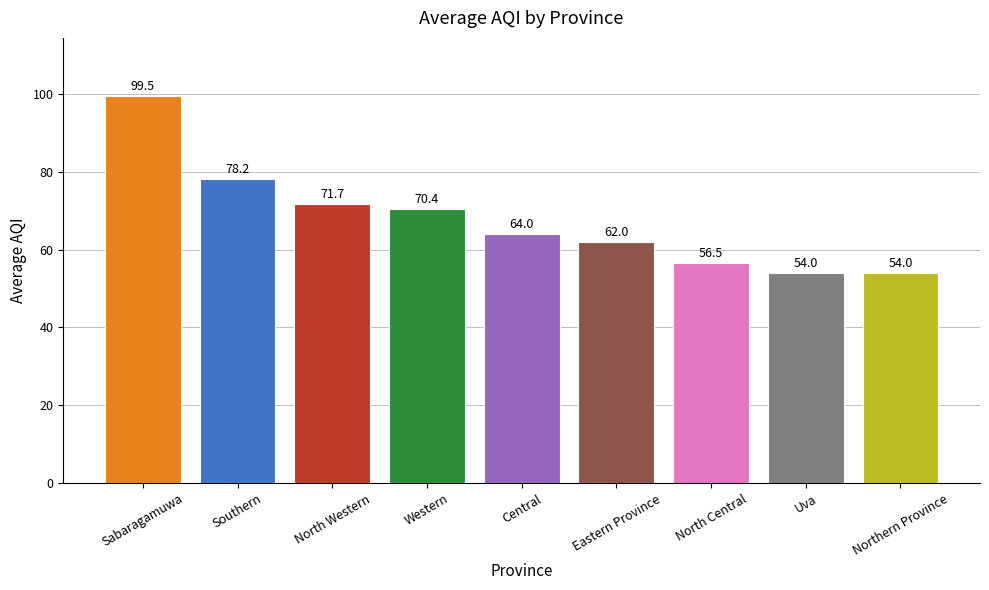

What is the sum of all values?

610.3